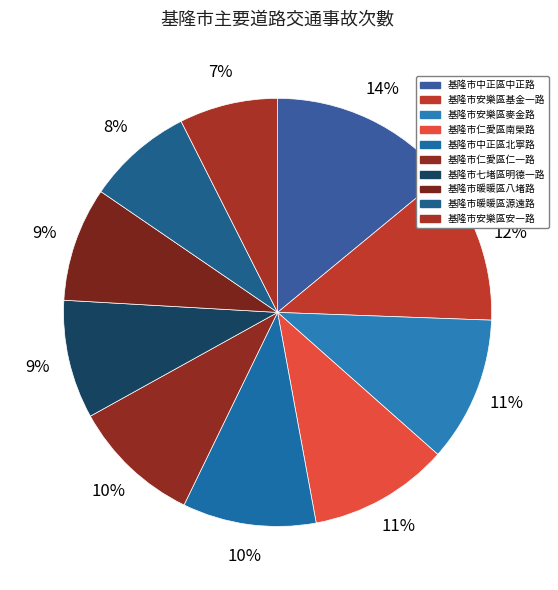

What is the total percentage of 基隆市暖暖區八堵路 and 基隆市仁愛區南榮路?

19.2%